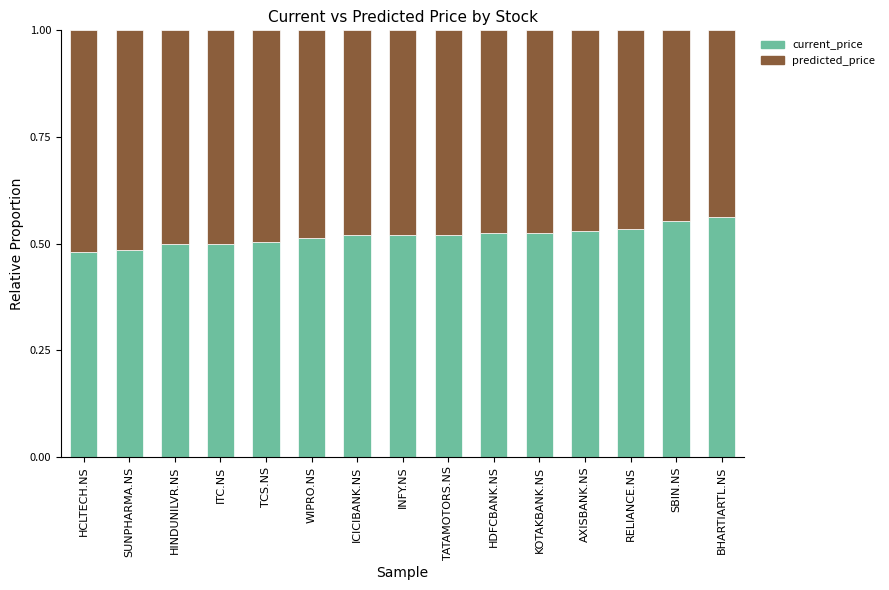

What is the sum of all current_price values?

7.8